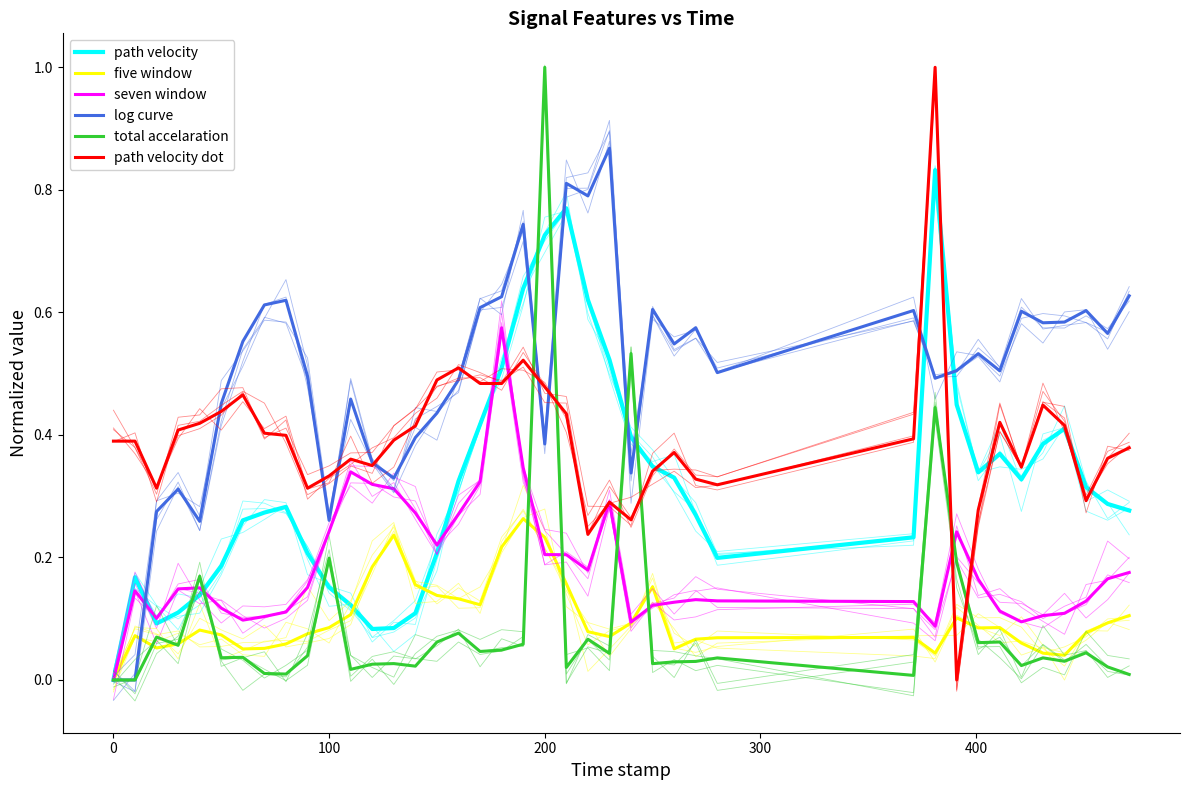

True or false: path velocity and path velocity dot intersect in this chart.

True